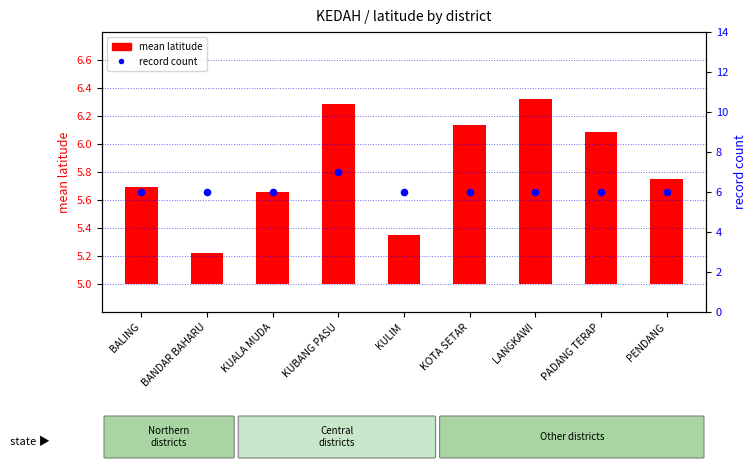

Which series contains the lowest Y value?

mean latitude